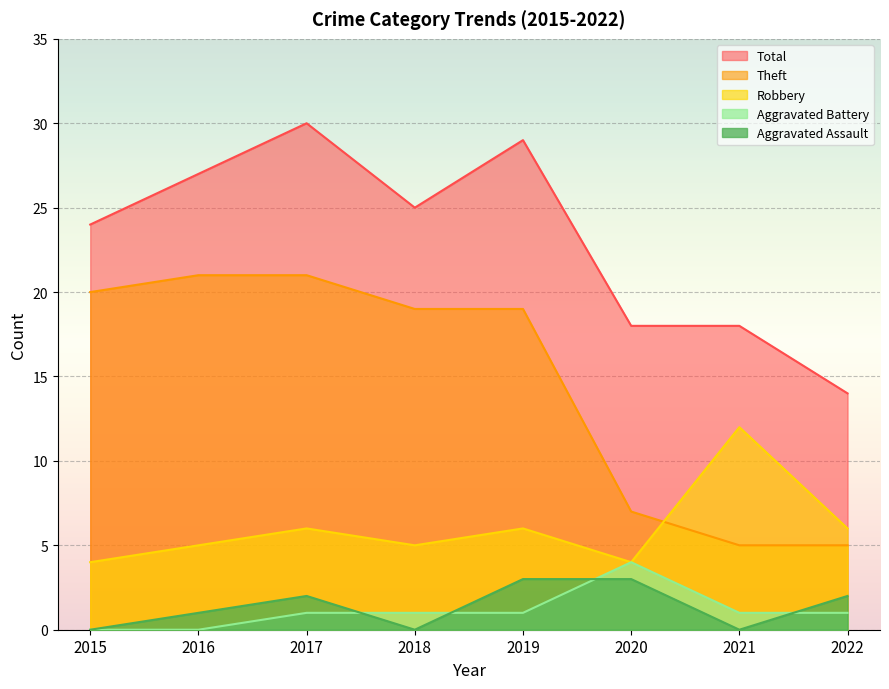

Is it true that Aggravated Battery equals 1 at 2021?

True